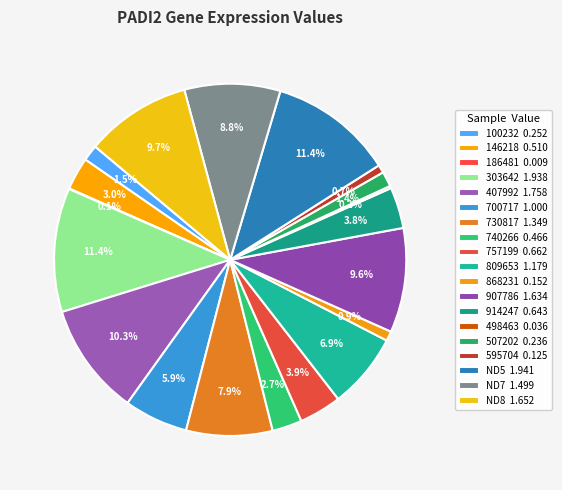

What percentage do 914247 and 809653 together represent?

10.7%